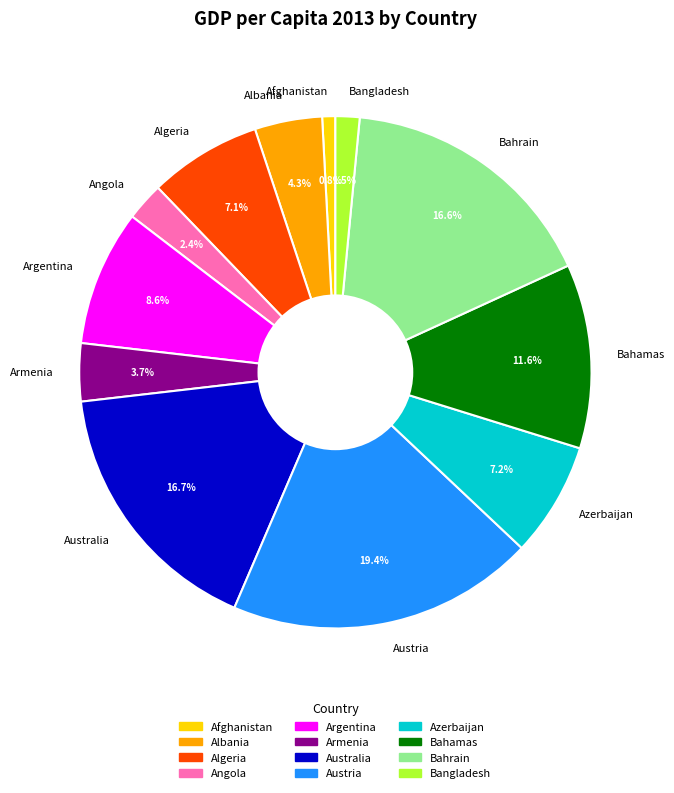

What is the smallest slice in the pie chart?

Afghanistan